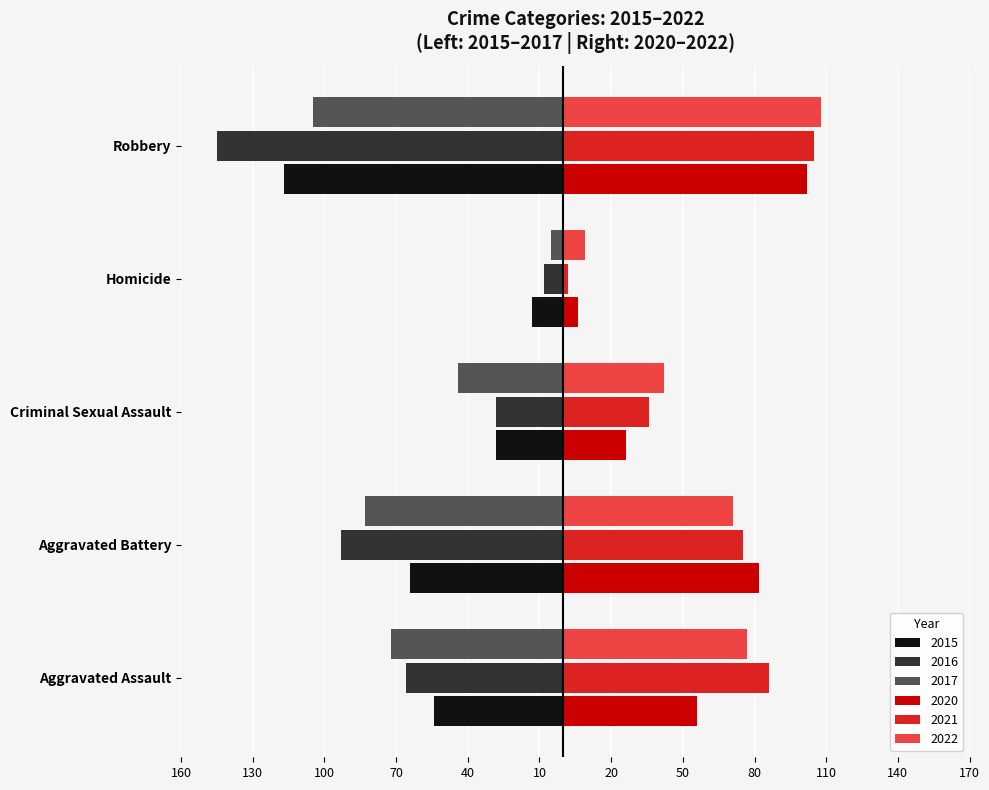

What are all the series names shown in the legend?

2015, 2016, 2017, 2020, 2021, 2022